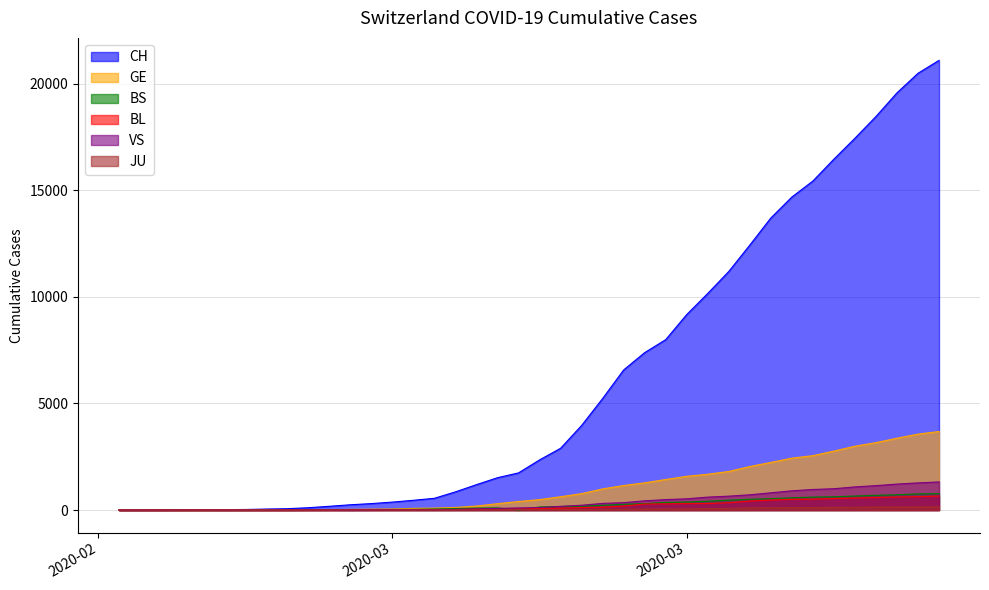

What is the label of the 16th point from the right?

2020-03-20